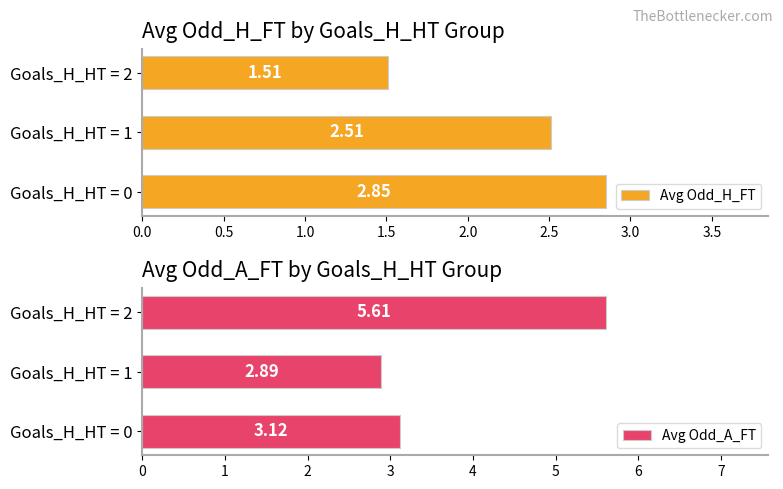

List the labels in order of Avg Odd_H_FT value, smallest first.

Goals_H_HT = 2, Goals_H_HT = 1, Goals_H_HT = 0